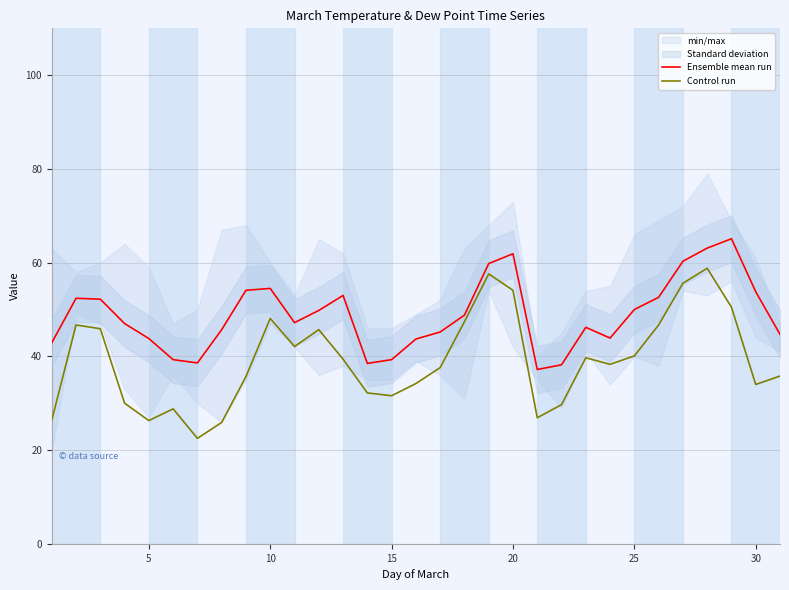

What is the difference between the second highest and minimum values in the Control run series?

35.1